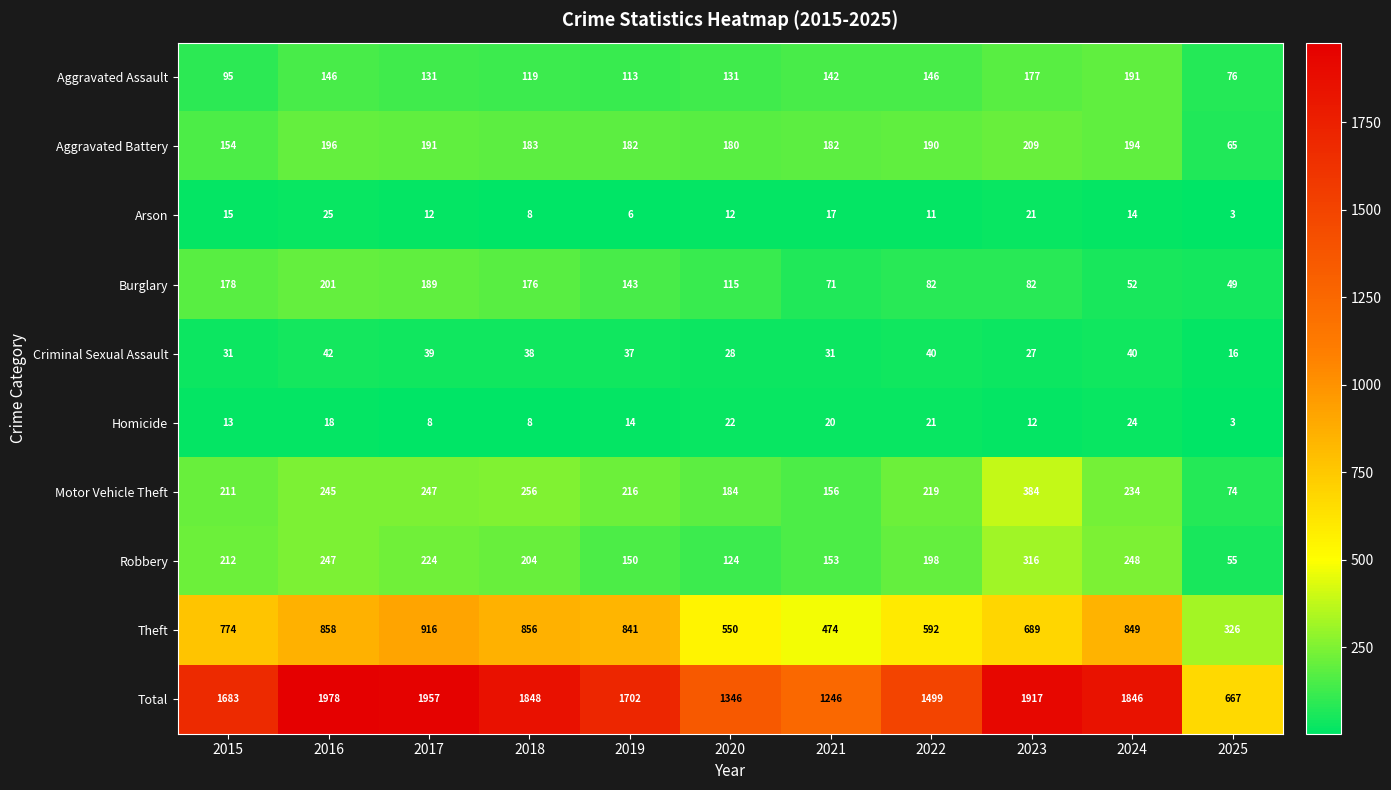

The value of Total at 2020 is 475. True or false?

False